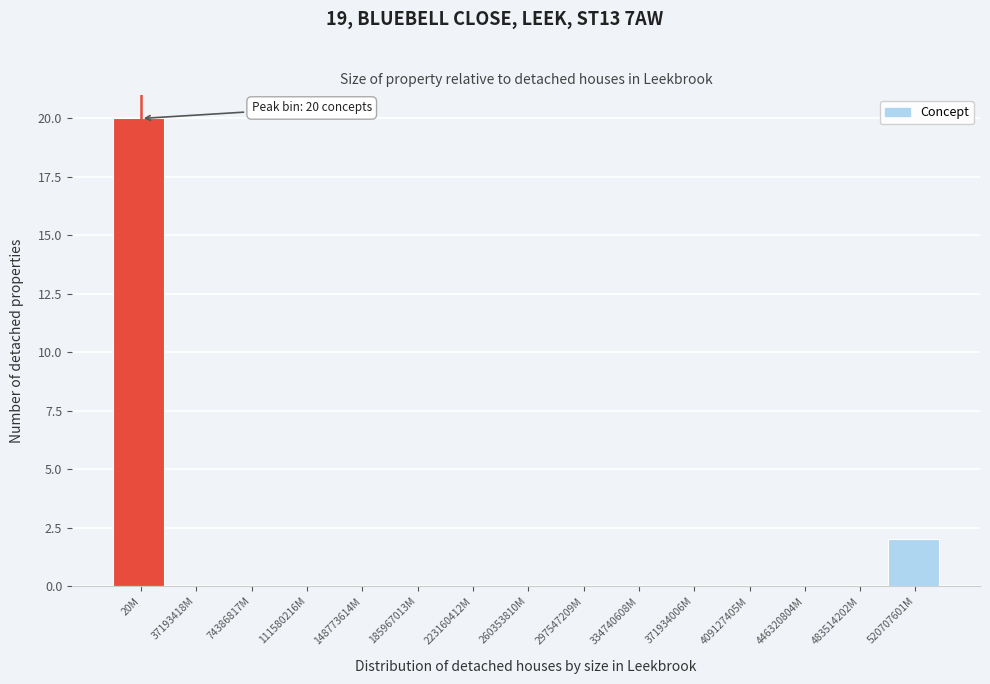

Reading left to right, transcribe all the data shown in this chart.

20M=20	37193418M=0	74386817M=0	111580216M=0	148773614M=0	185967013M=0	223160412M=0	260353810M=0	297547209M=0	334740608M=0	371934006M=0	409127405M=0	446320804M=0	483514202M=0	520707601M=2